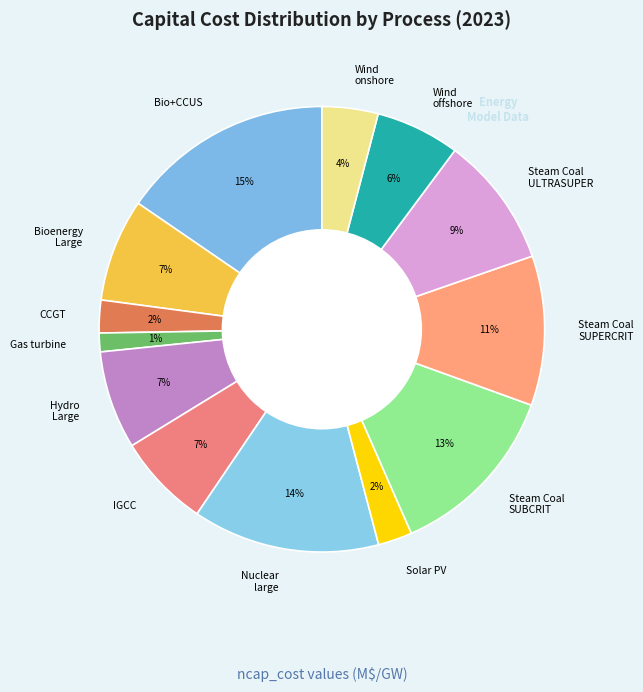

Which category has the smallest portion of the pie?

Gas turbine